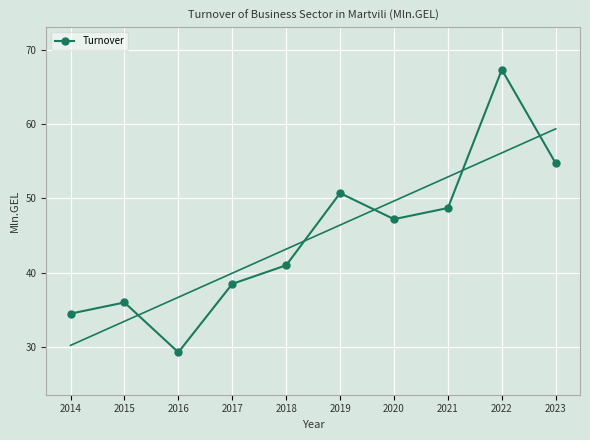

Reading left to right, list all the values displayed in this chart.

34.5	36.0	29.3	38.5	41.0	50.7	47.2	48.7	67.3	54.7